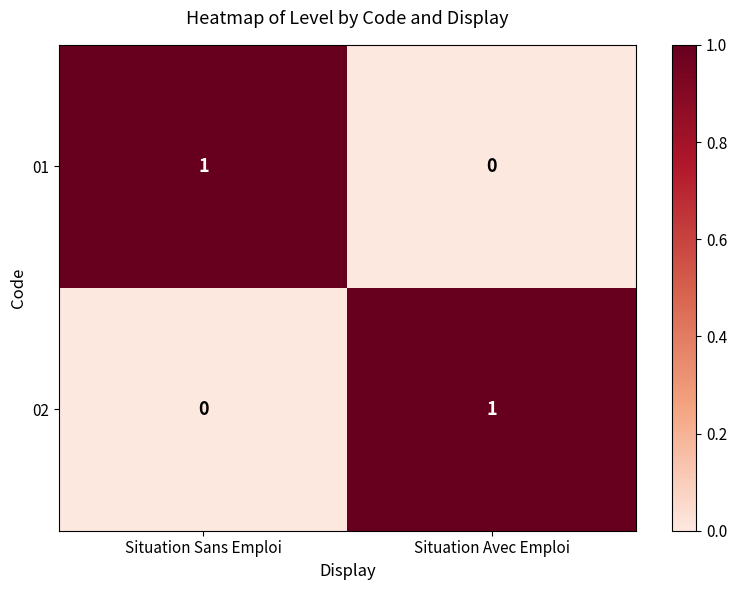

At Situation Sans Emploi, list the series in order from largest to smallest.

01, 02